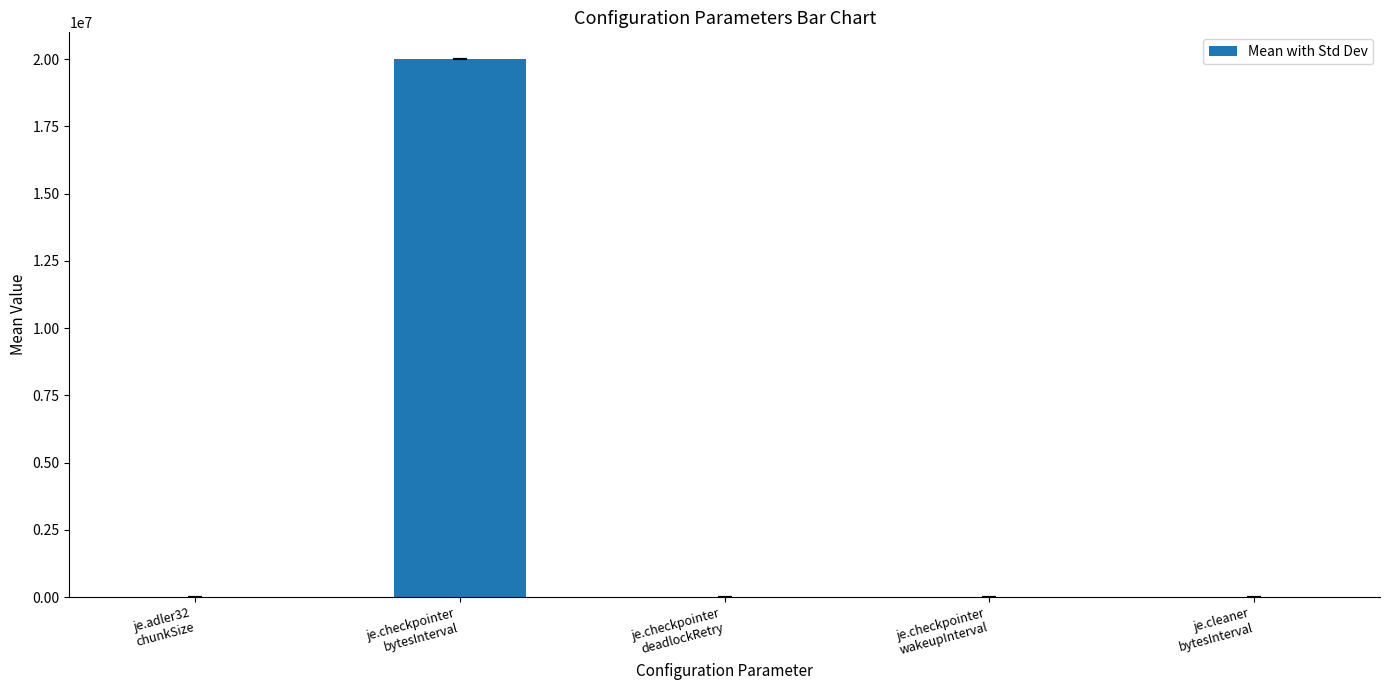

Count the number of categories in the chart.

5